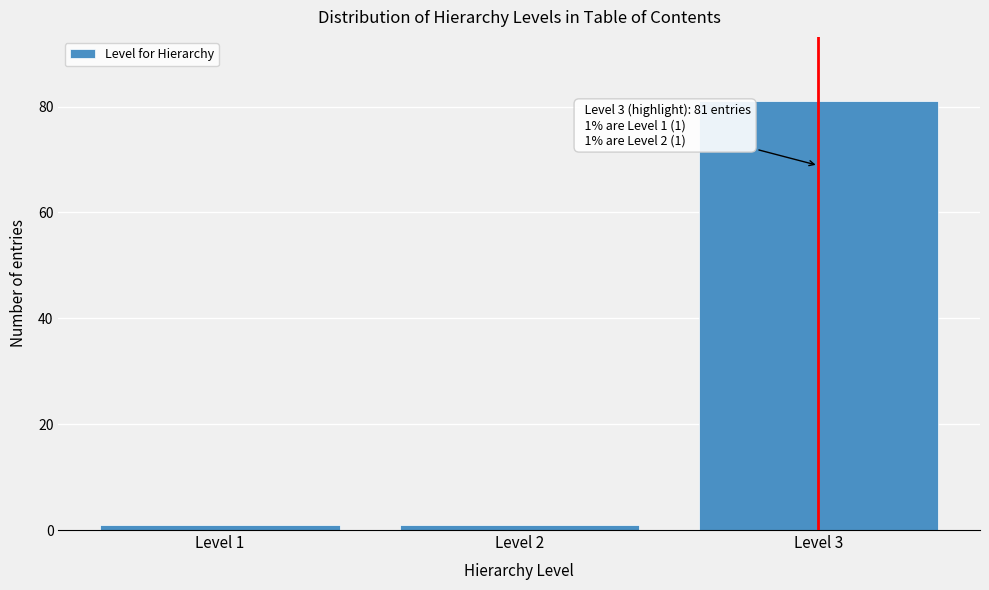

Reading right to left, what are all the values shown in this chart?

81	1	1